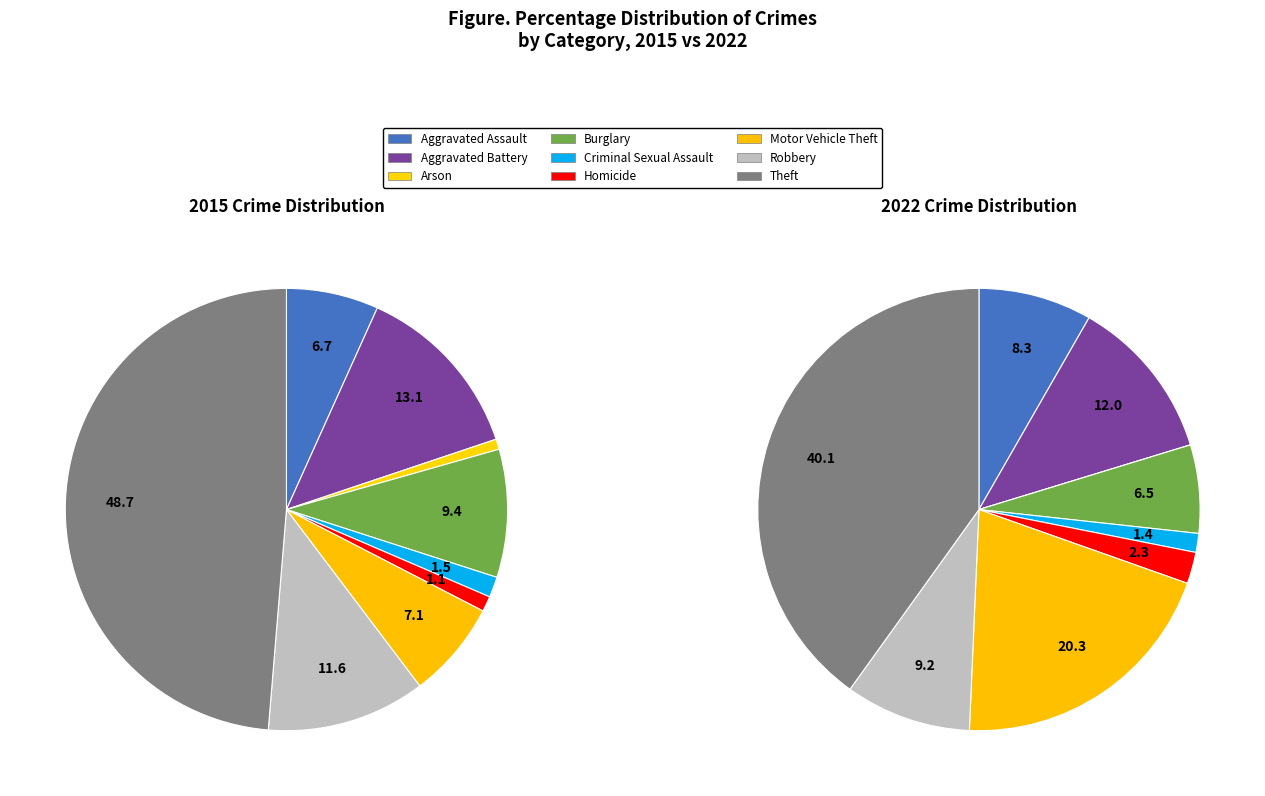

How many segments does this pie chart have?

9